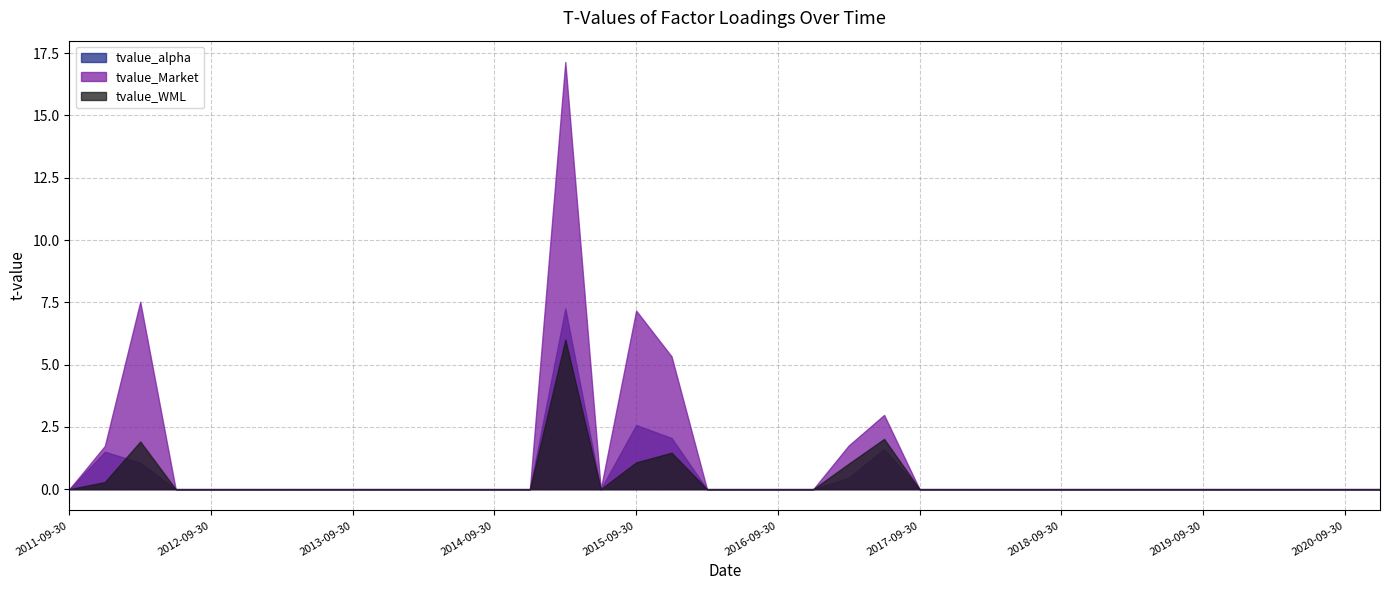

What is the sum of all tvalue_Market values?

43.6